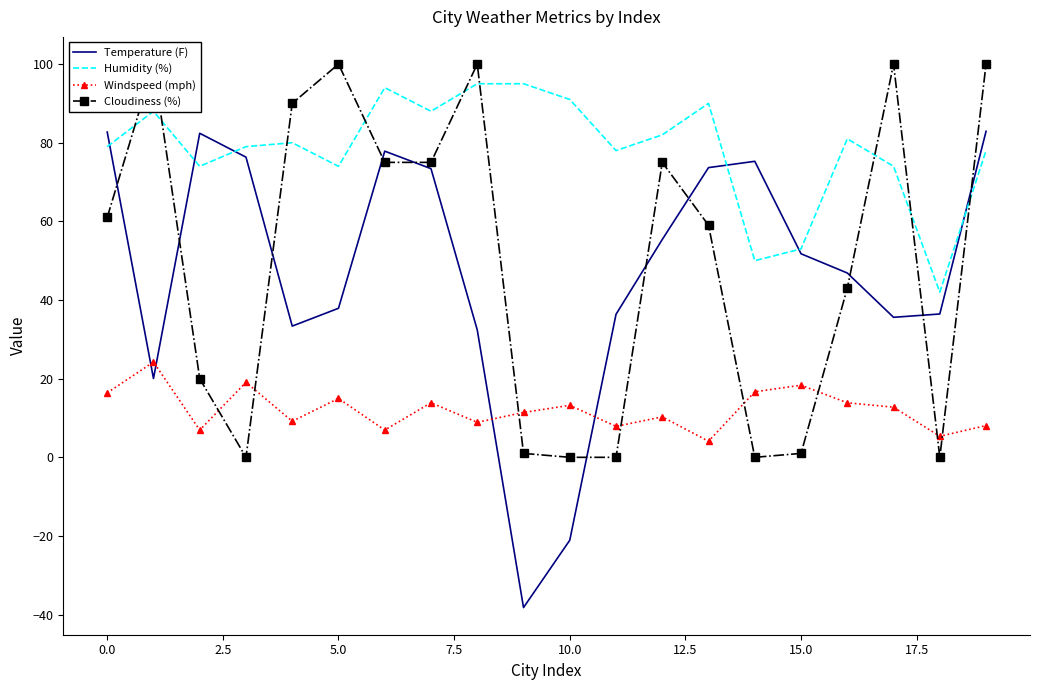

Which series has the largest total across all categories?

Humidity (%)